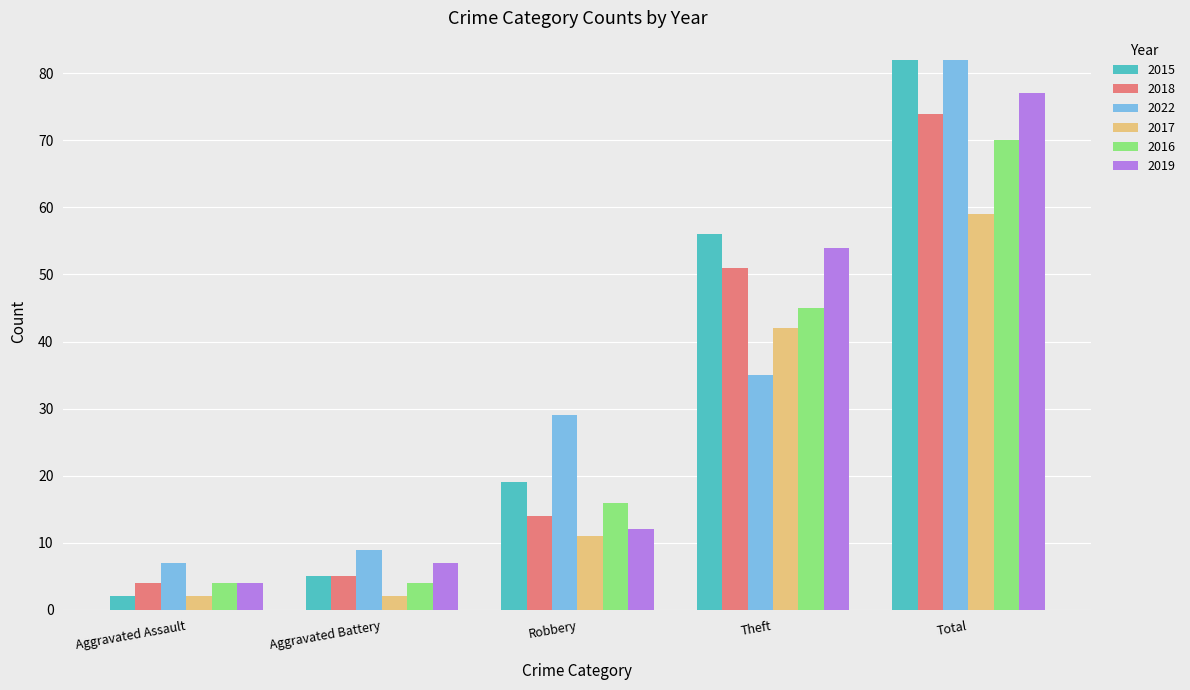

What is the difference between the maximum and minimum values in the 2017 series?

57